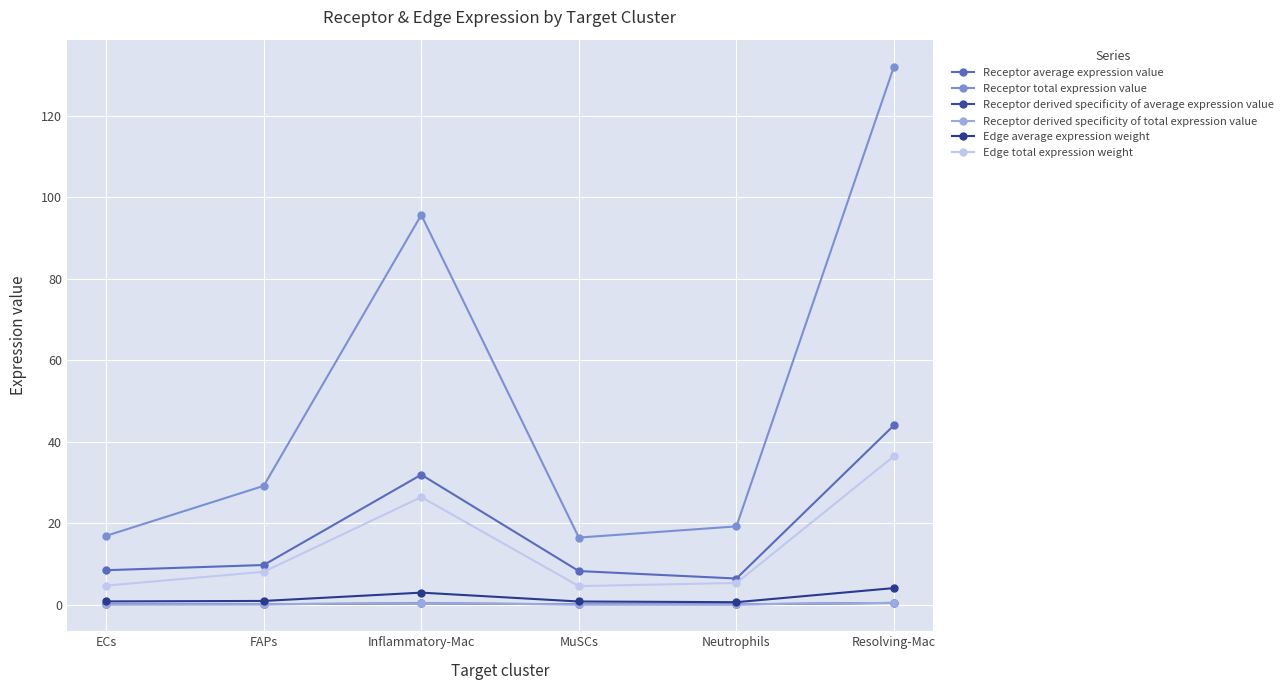

Does the chart display data point markers on the line(s)?

Yes